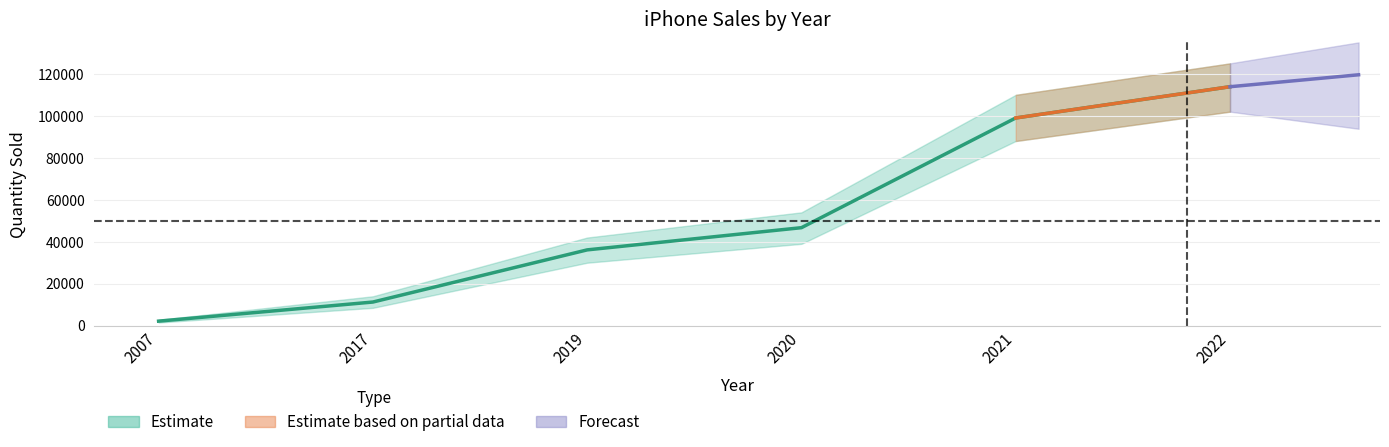

Between 2022 and 2021, which is larger?

2022